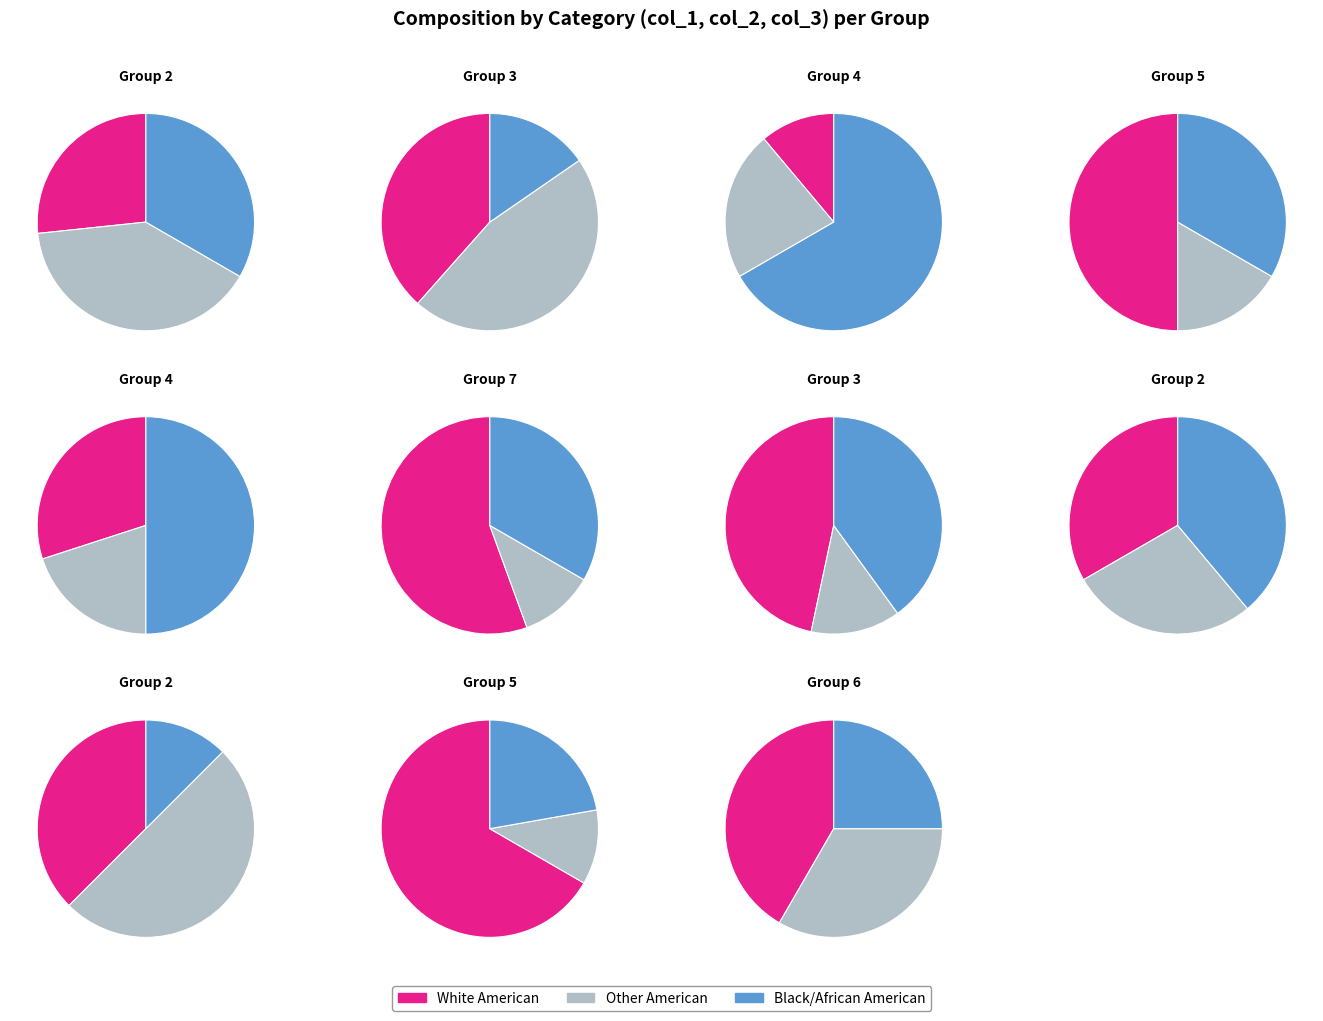

What percentage is NOT represented by 4?

93.8%